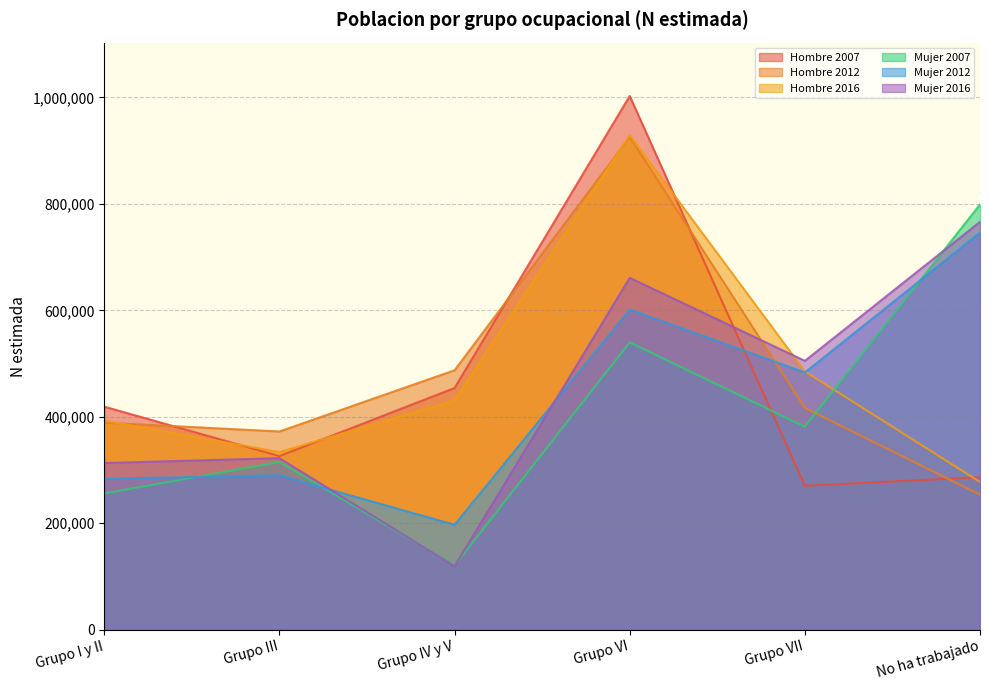

At which category does the chart reach its minimum across all series?

Grupo IV y V